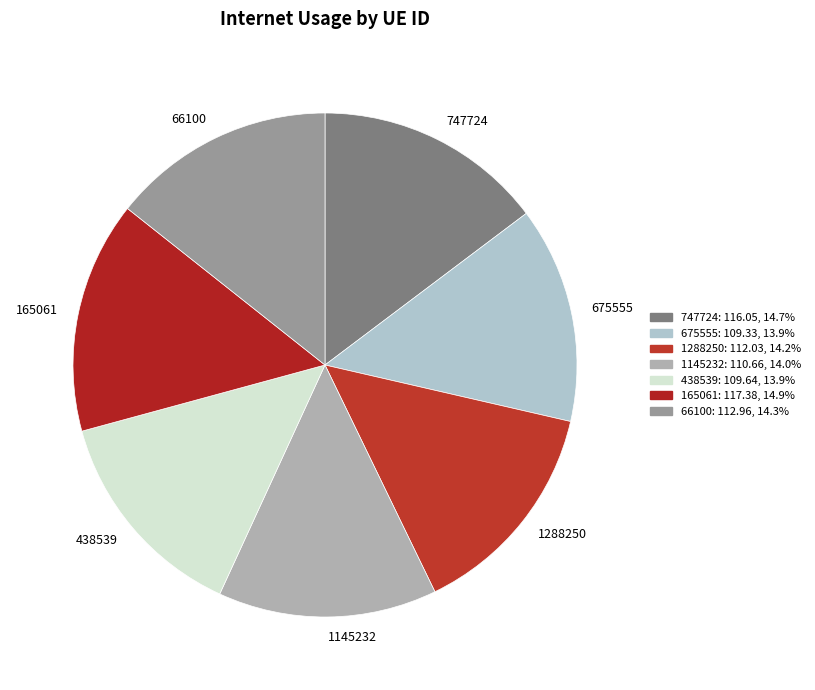

How many slices are in this pie chart?

7